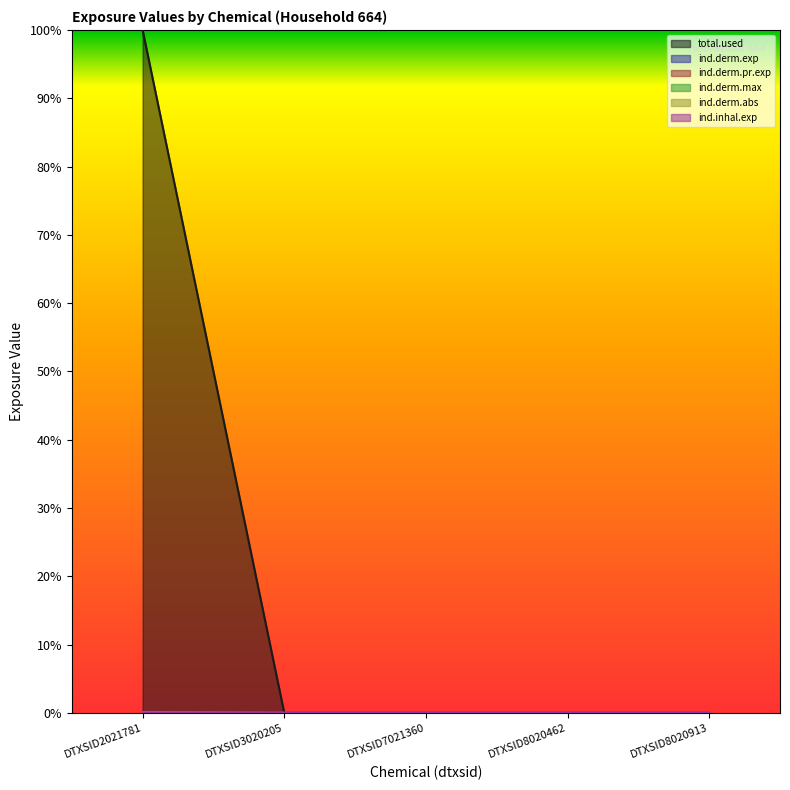

True or false: ind.derm.abs has a value of -0.0 at DTXSID8020913.

False